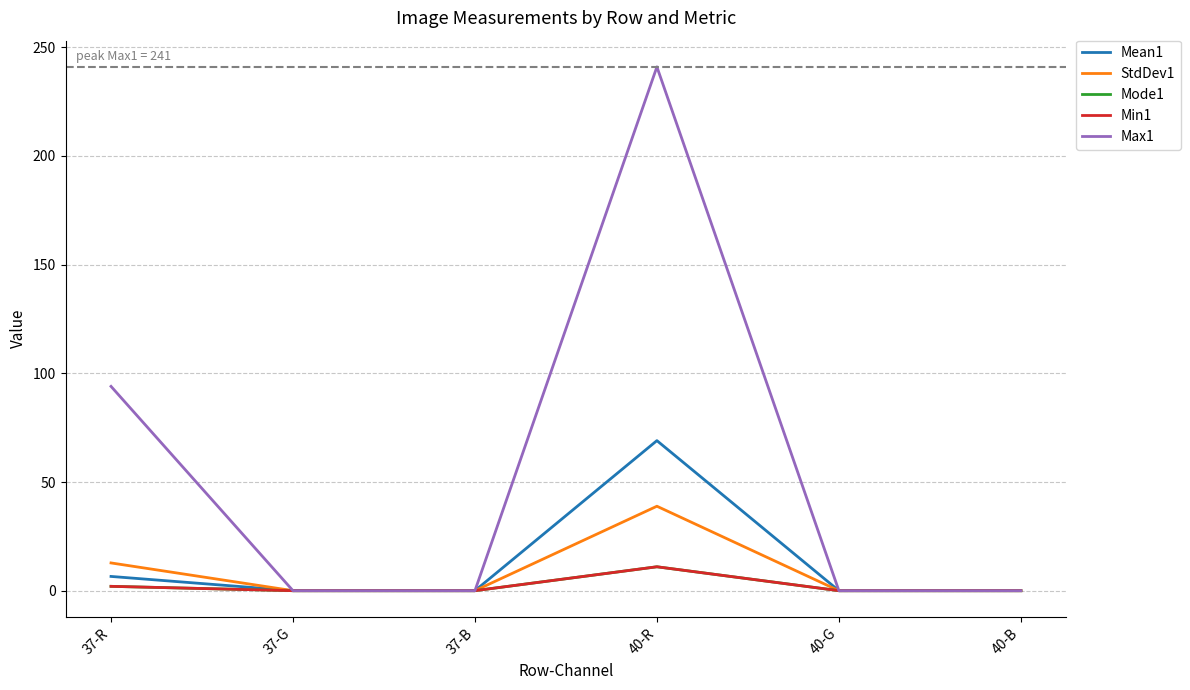

True or false: StdDev1 has a value of 38.9 at 40-R.

True